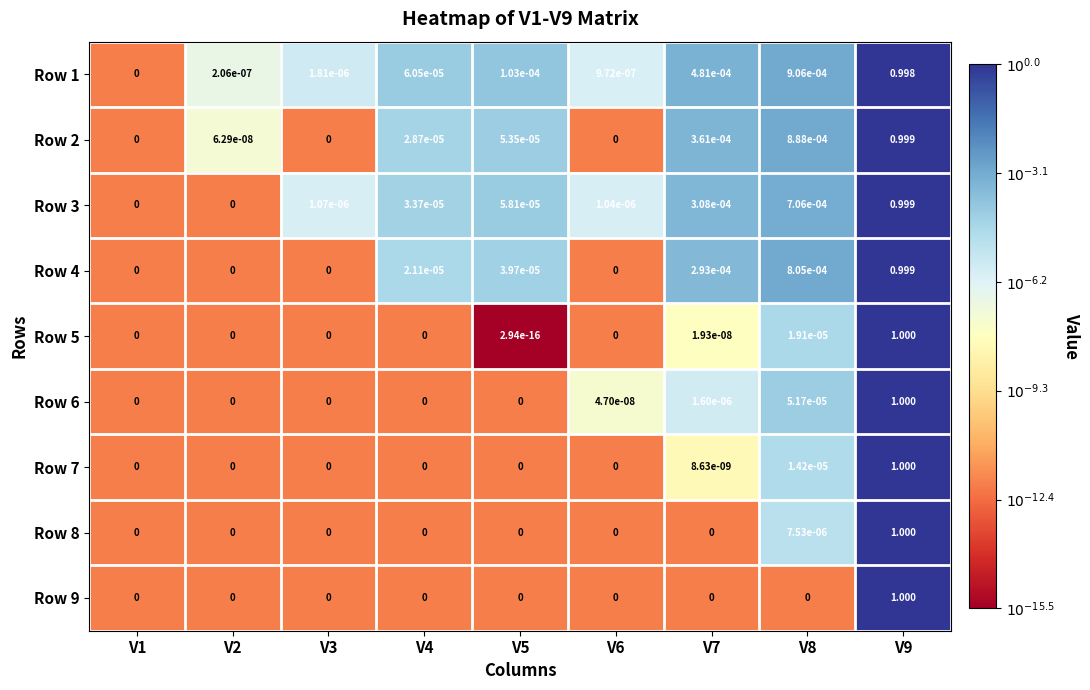

Is the value of Row 3 at V6 greater than the value of Row 2 at V6?

Yes